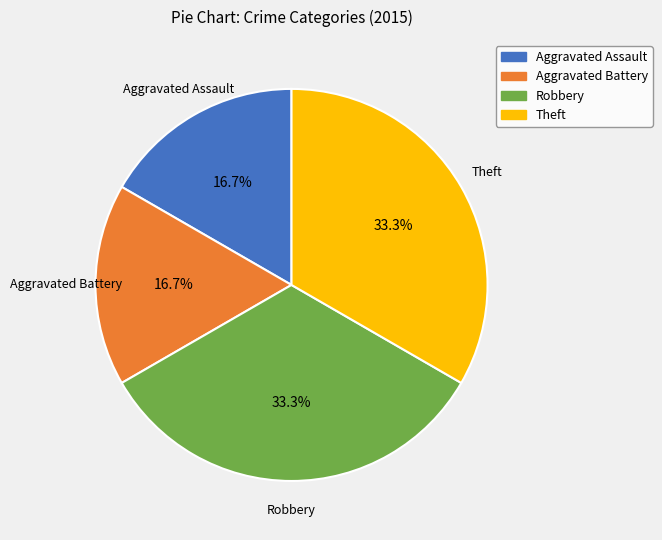

Is it true that Aggravated Assault is 17% of the pie?

True